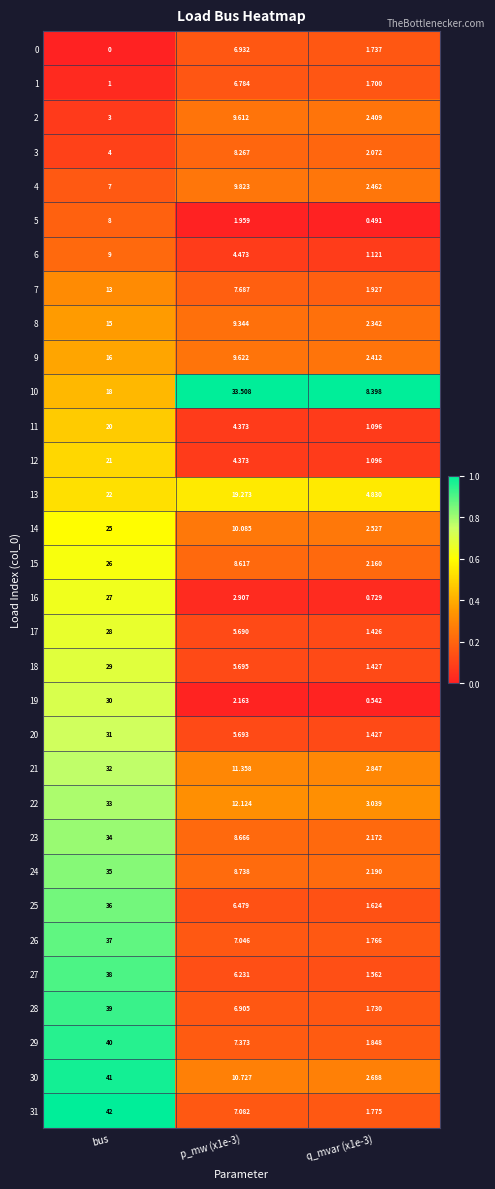

At which category is the sum across all series the highest?

bus